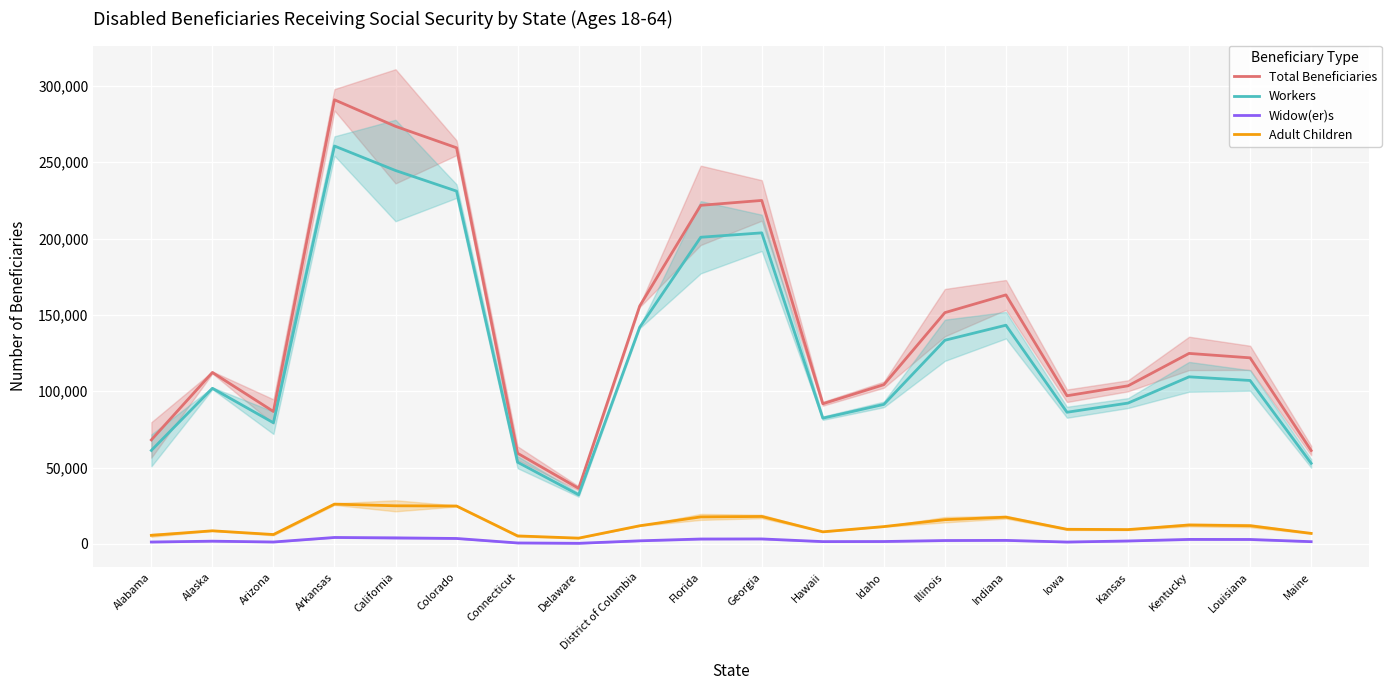

True or false: Workers and Widow(er)s cross at least once.

False